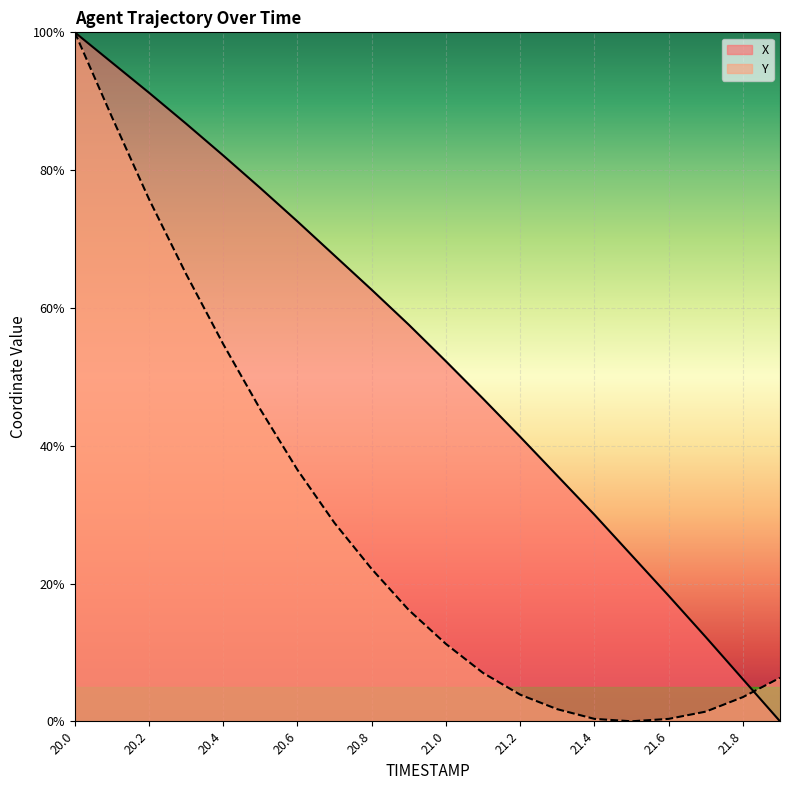

Reading right to left, what are all the values shown in this chart?

X: 0.0	0.1	0.1	0.2	0.2	0.3	0.4	0.4	0.5	0.5	0.6	0.6	0.7	0.7	0.8	0.8	0.9	0.9	1.0	1.0
Y: 0.1	0.0	0.0	0.0	0.0	0.0	0.0	0.0	0.1	0.1	0.2	0.2	0.3	0.4	0.5	0.5	0.6	0.8	0.9	1.0